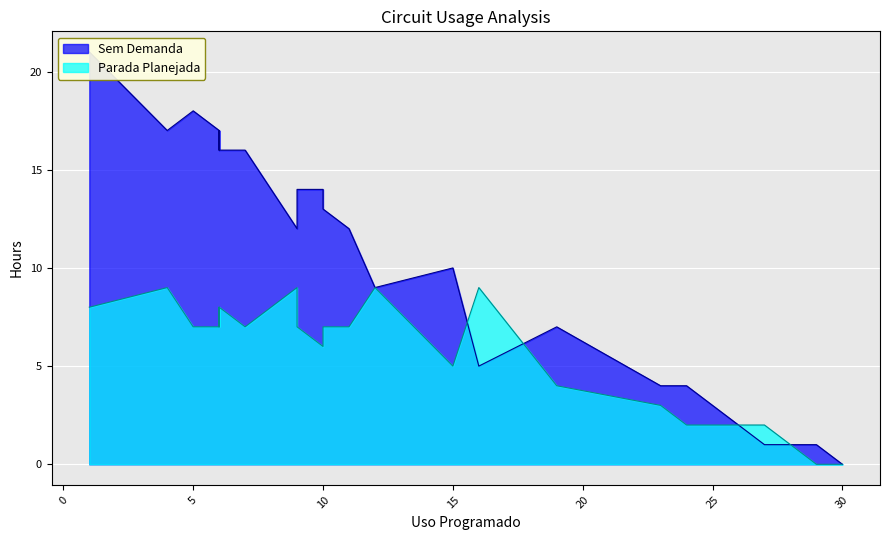

How many lines are shown in the chart?

2